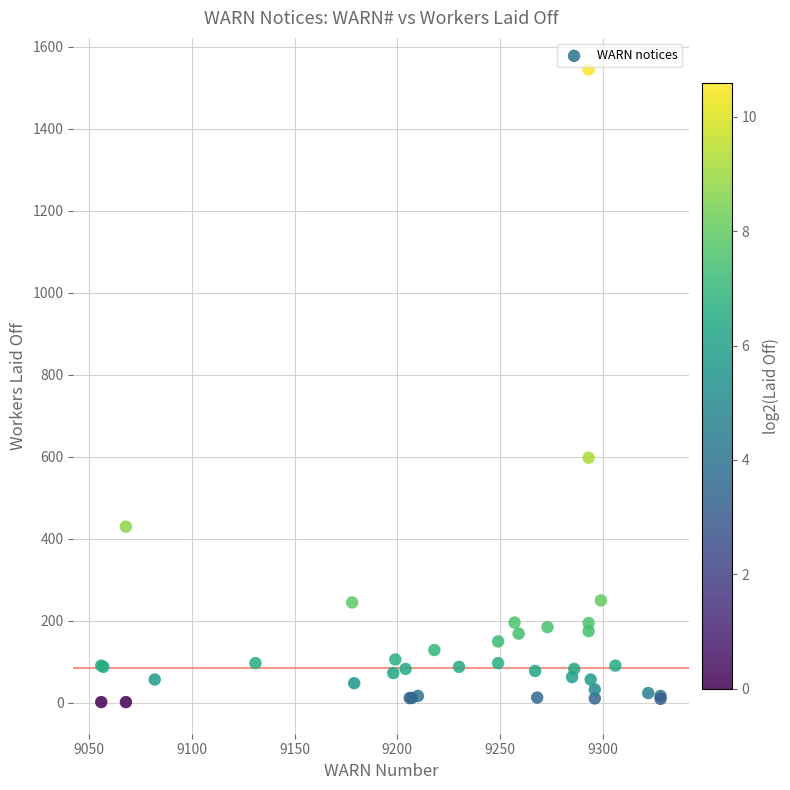

What Y value in the scatter plot is closest to 772?

597